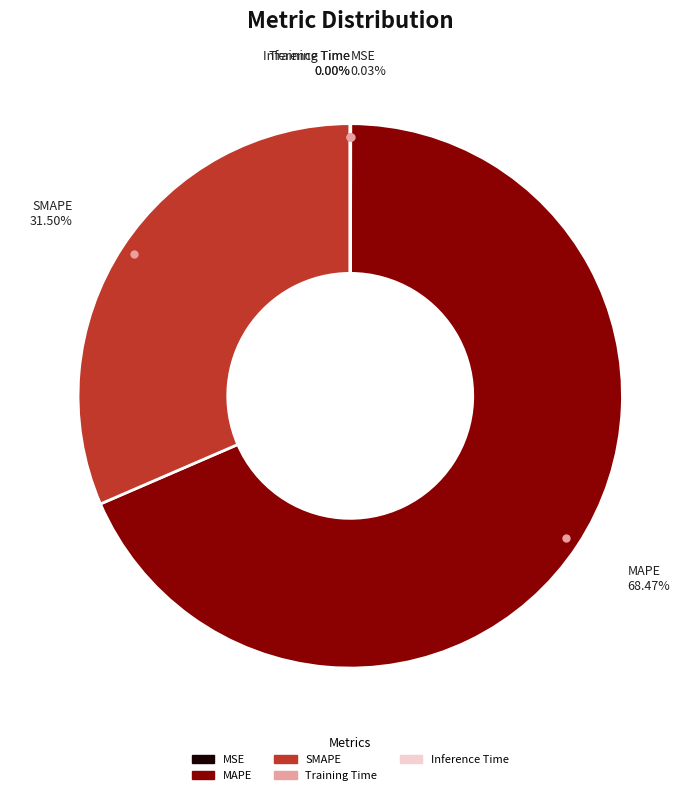

How much of the chart is everything except SMAPE?

68.5%